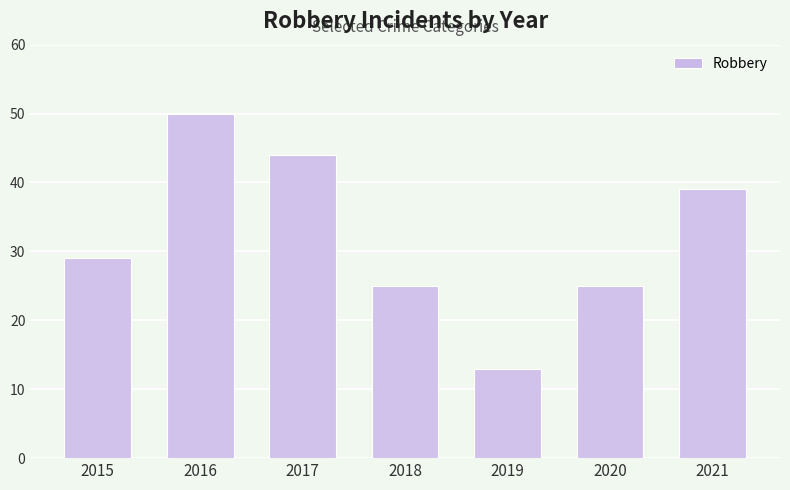

What is the value of the 1st bar from the left?

29